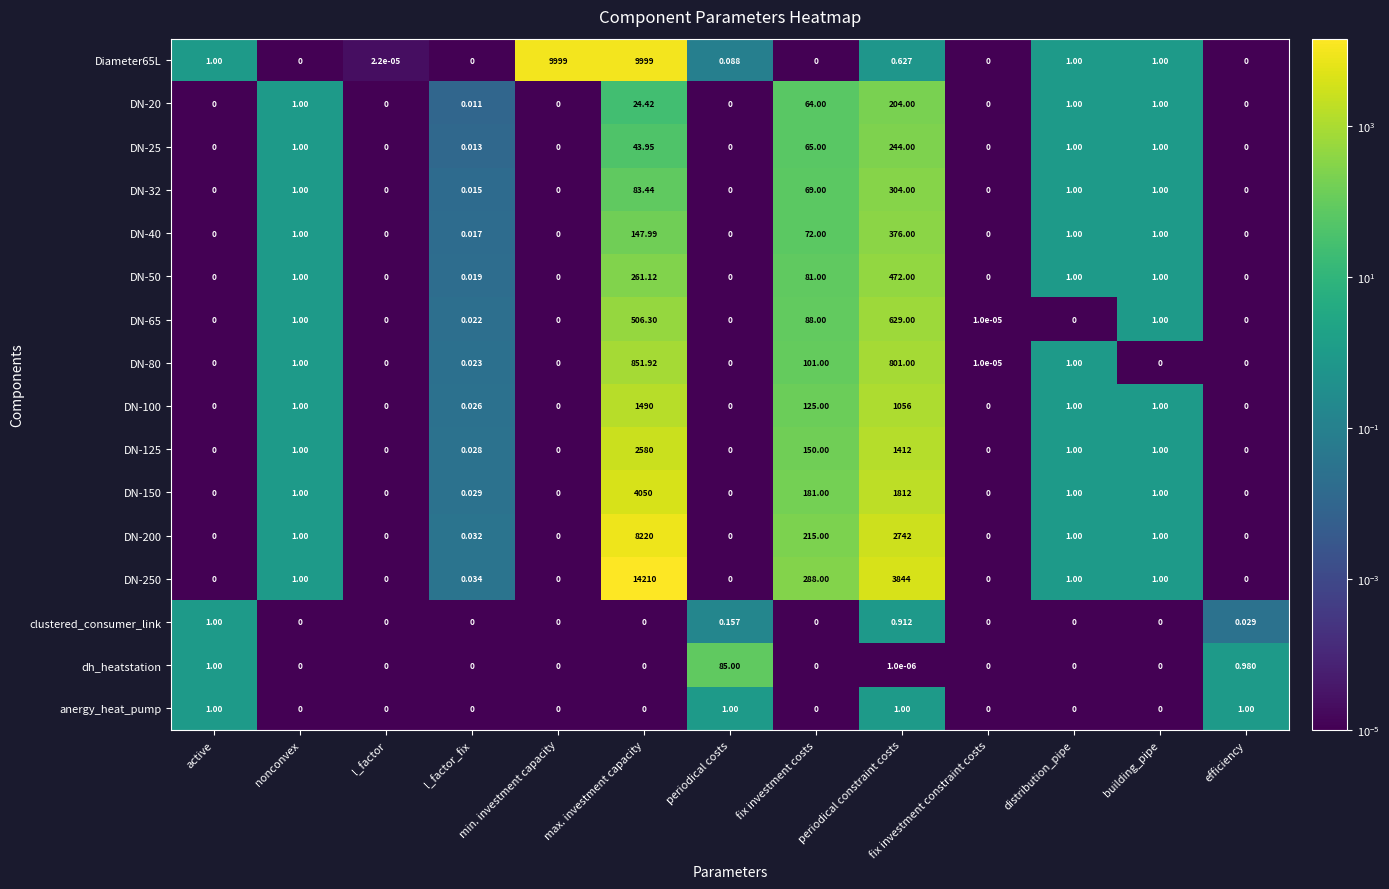

At which category is the sum across all series the highest?

max. investment capacity